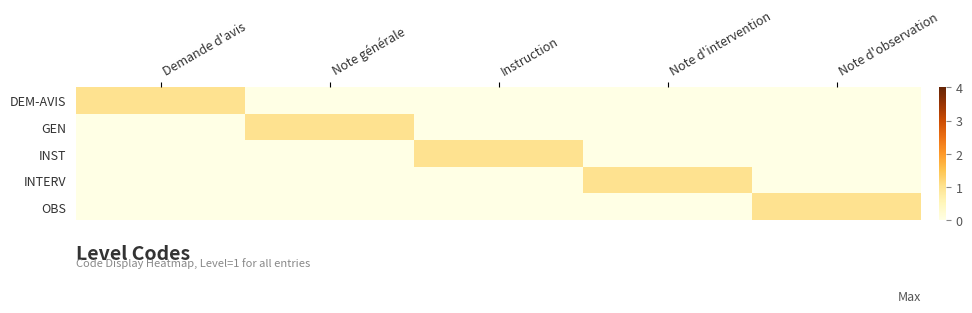

Which series changed the most between Demande d'avis and Note générale?

DEM-AVIS